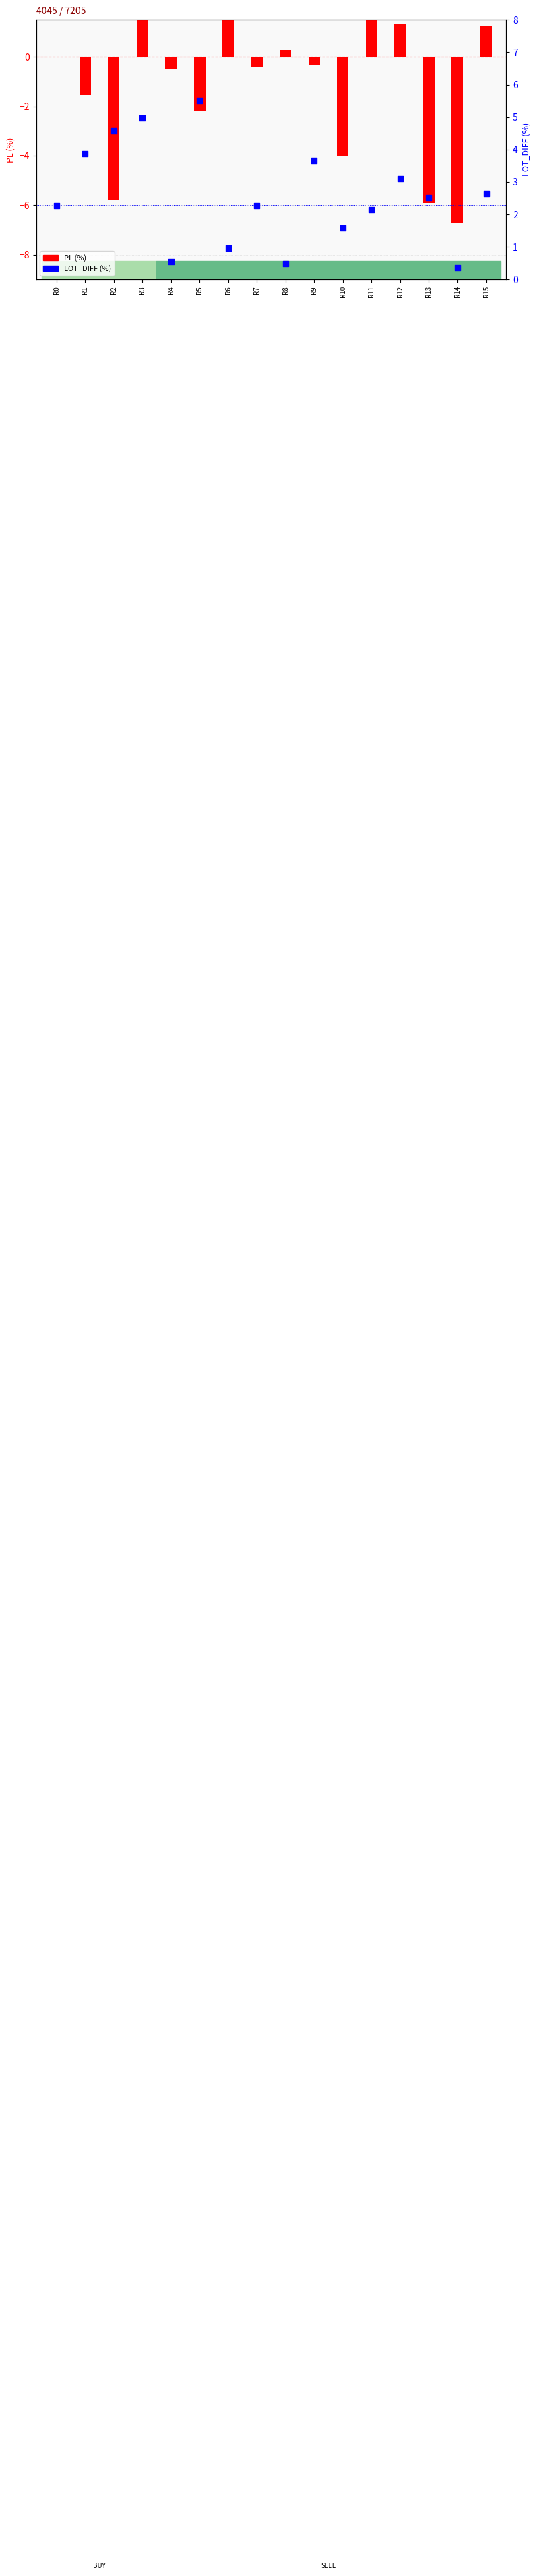

Which series has the largest total across all categories?

LOT_DIFF(%)